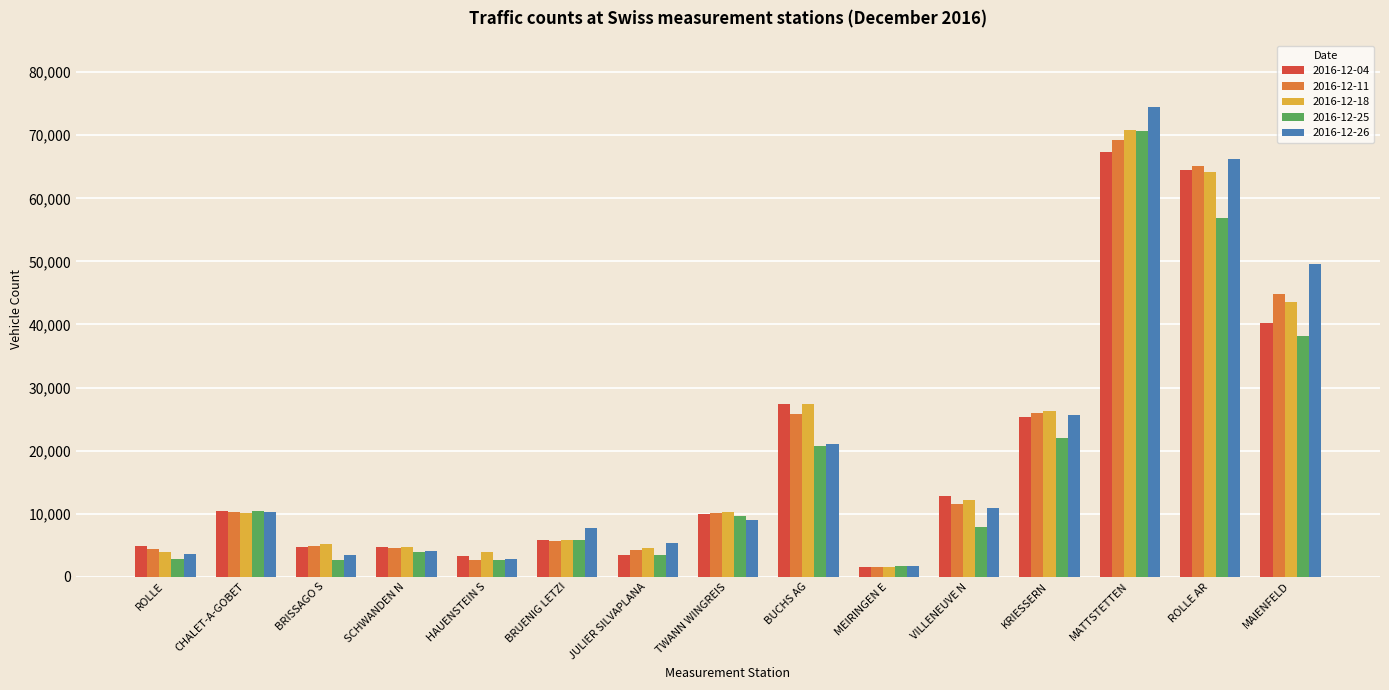

At how many categories does at least one series exceed 31256?

3